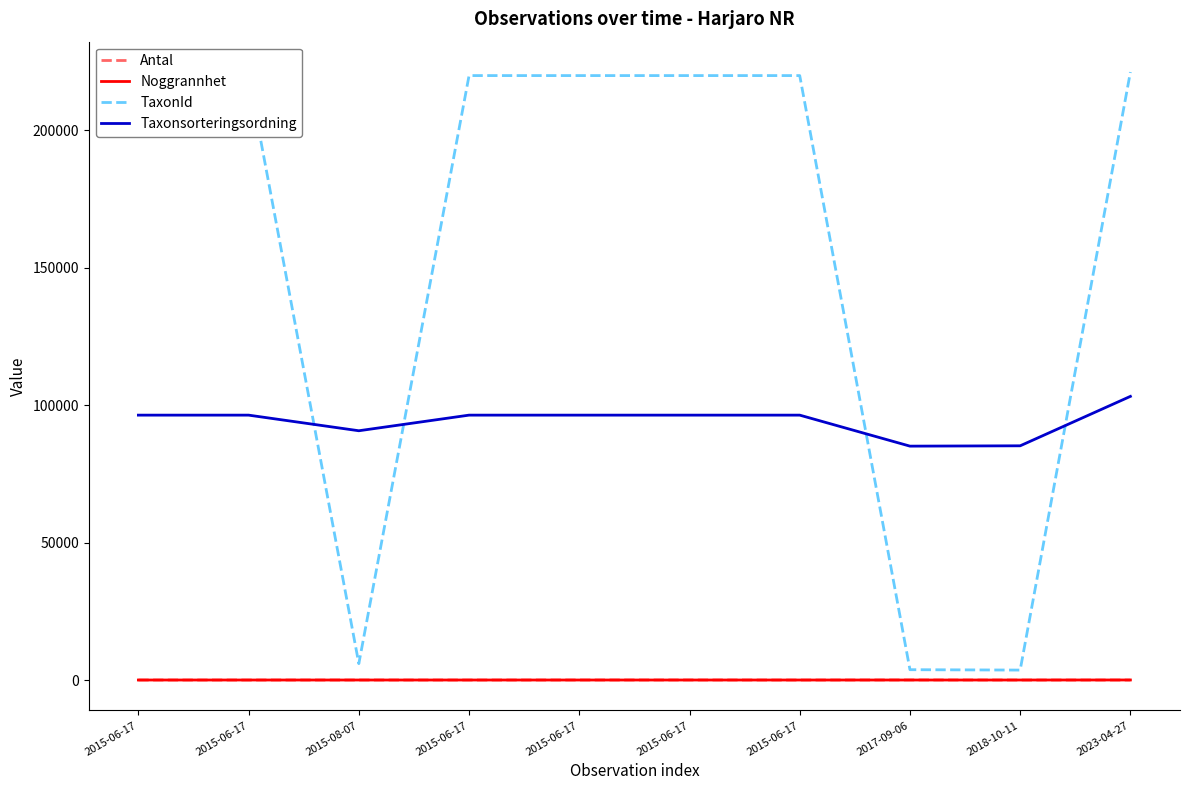

What is the difference between the highest and lowest values at 2015-08-07?

90664